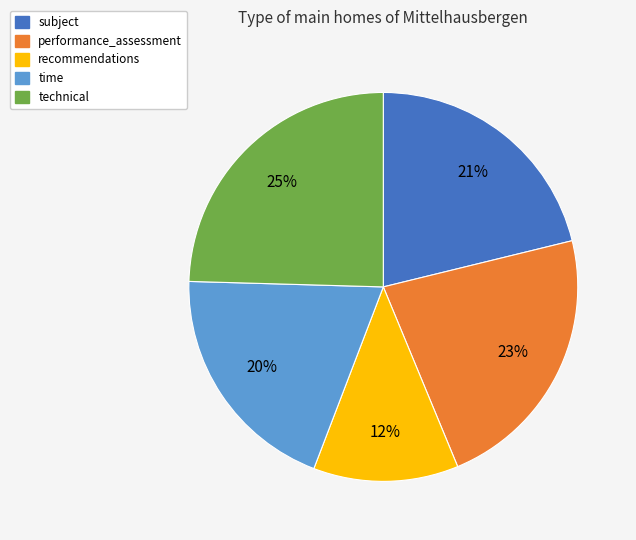

To the nearest percent, what is the combined percentage of time and recommendations?

32%